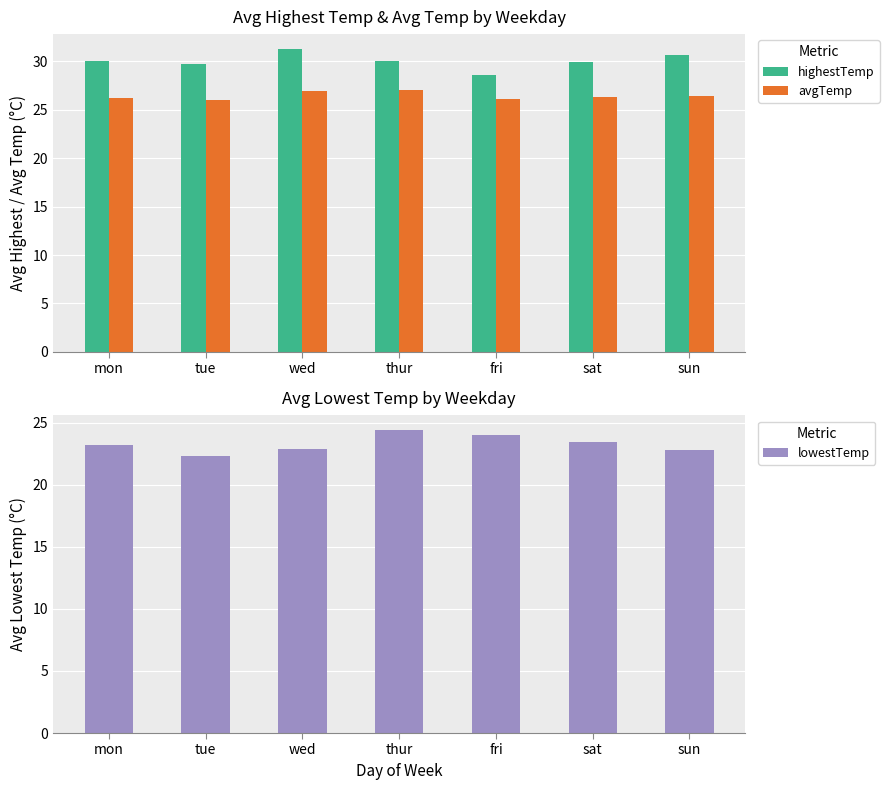

Reading right to left, transcribe all the data shown in this chart.

highestTemp: sun=30.7	sat=30.0	fri=28.7	thur=30.1	wed=31.3	tue=29.8	mon=30.0
avgTemp: sun=26.5	sat=26.3	fri=26.2	thur=27.0	wed=26.9	tue=26.0	mon=26.3
lowestTemp: sun=22.8	sat=23.4	fri=24.0	thur=24.4	wed=22.9	tue=22.3	mon=23.2